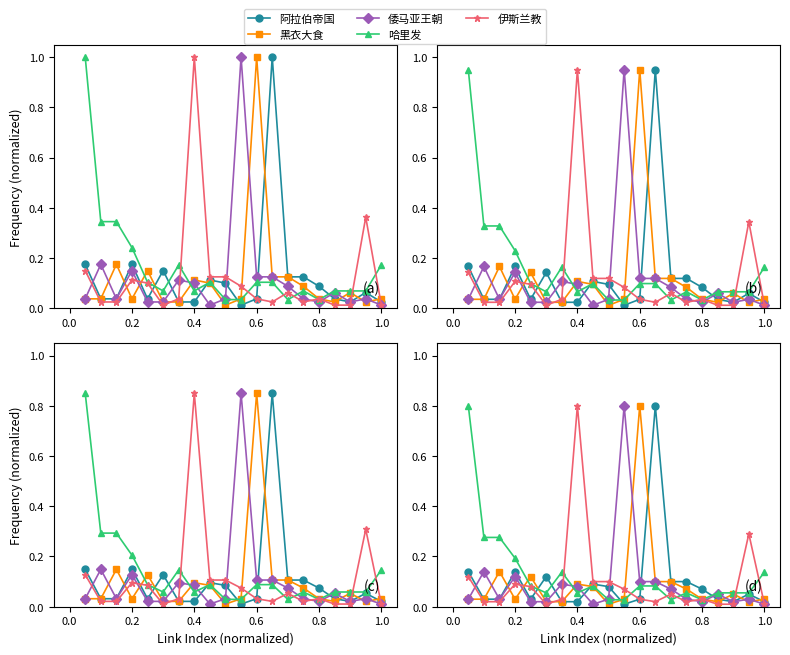

What are all the series names shown in the legend?

阿拉伯帝国, 黑衣大食, 倭马亚王朝, 哈里发, 伊斯兰教